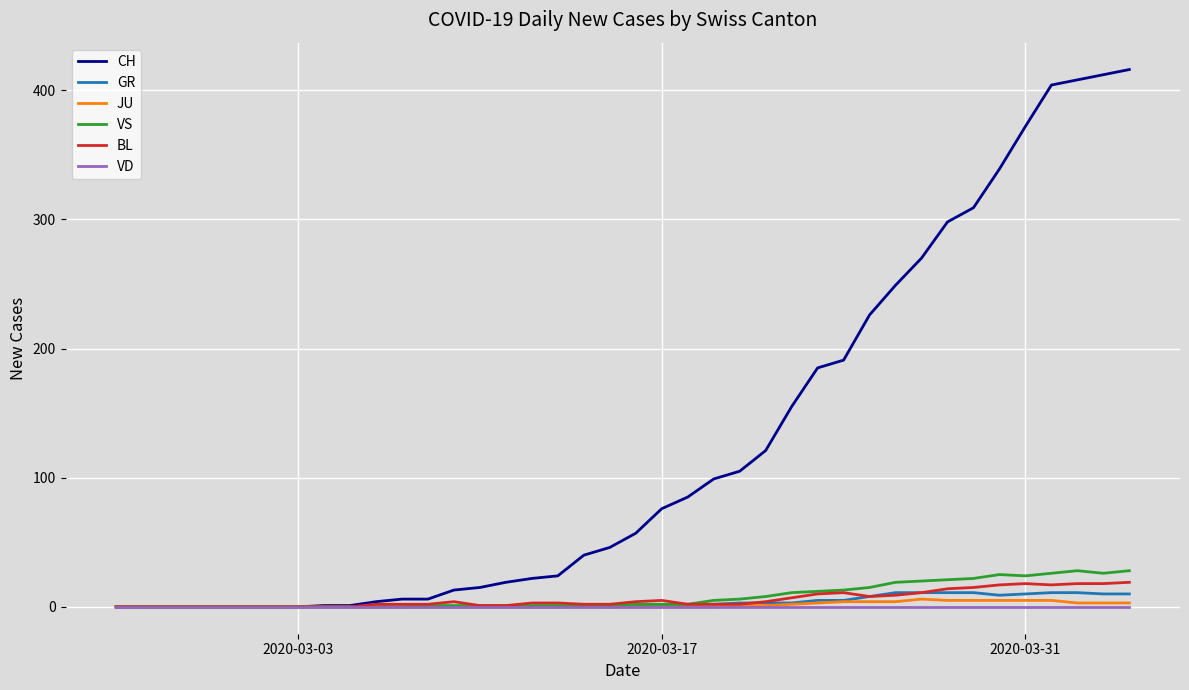

Which series has the largest total across all categories?

CH